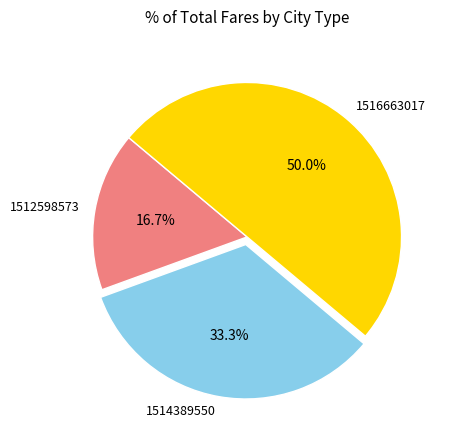

What is the largest slice in the pie chart?

1516663017